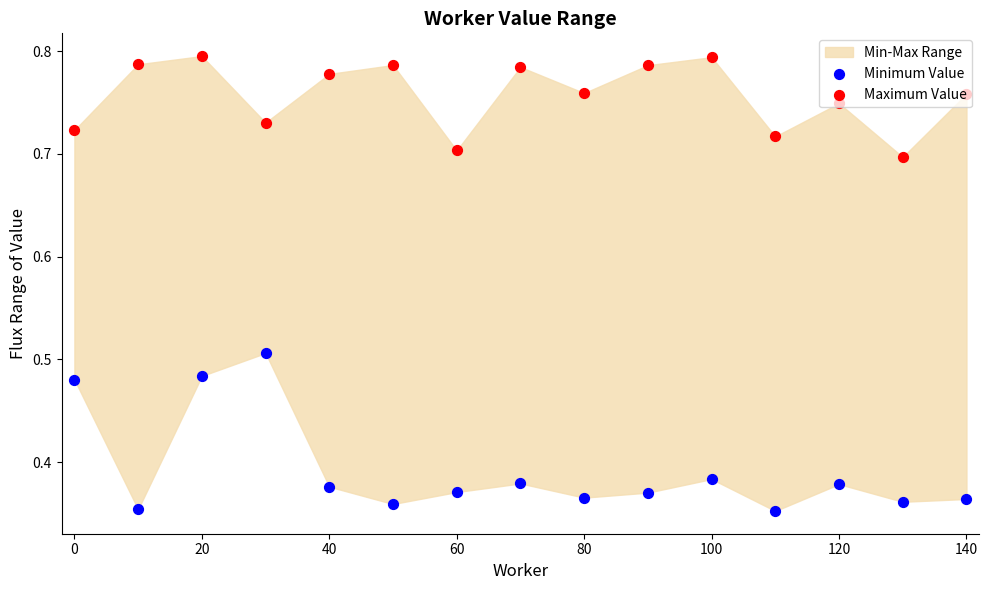

Which series has the largest Y range (max minus min)?

Minimum Value